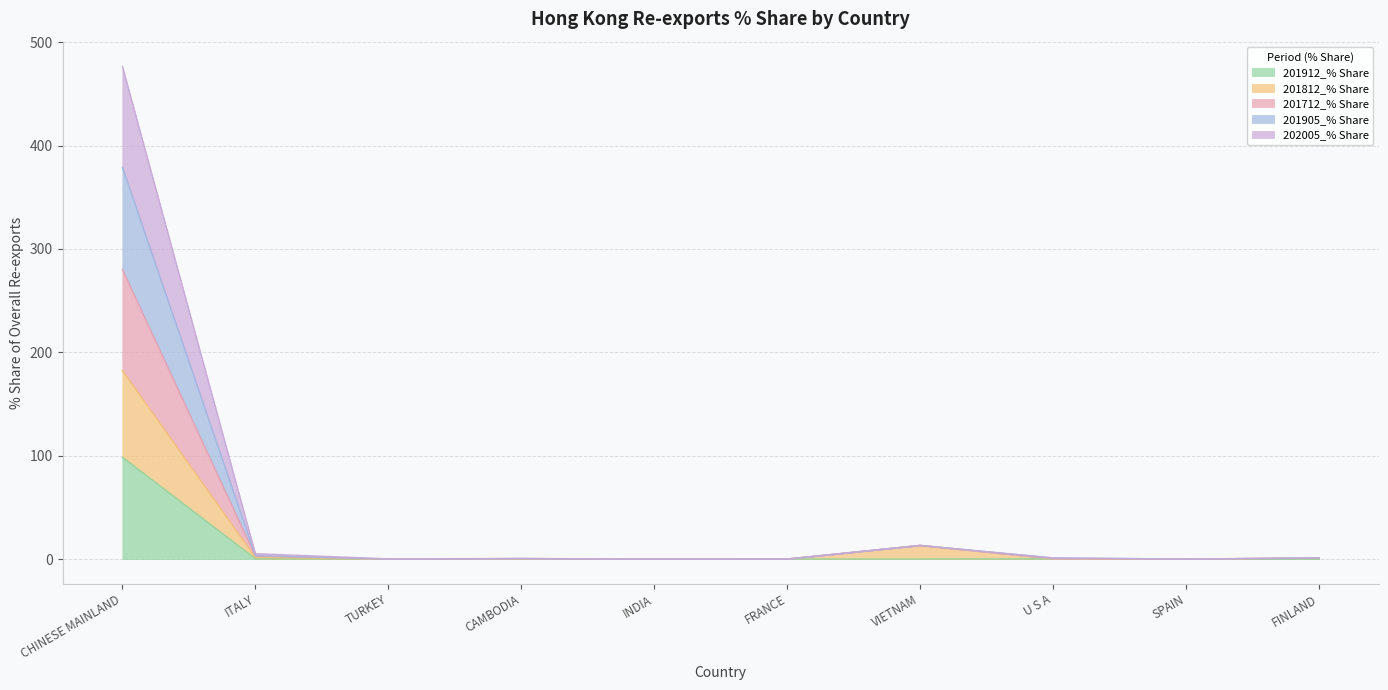

True or false: 201712_% Share and 201905_% Share intersect in this chart.

False